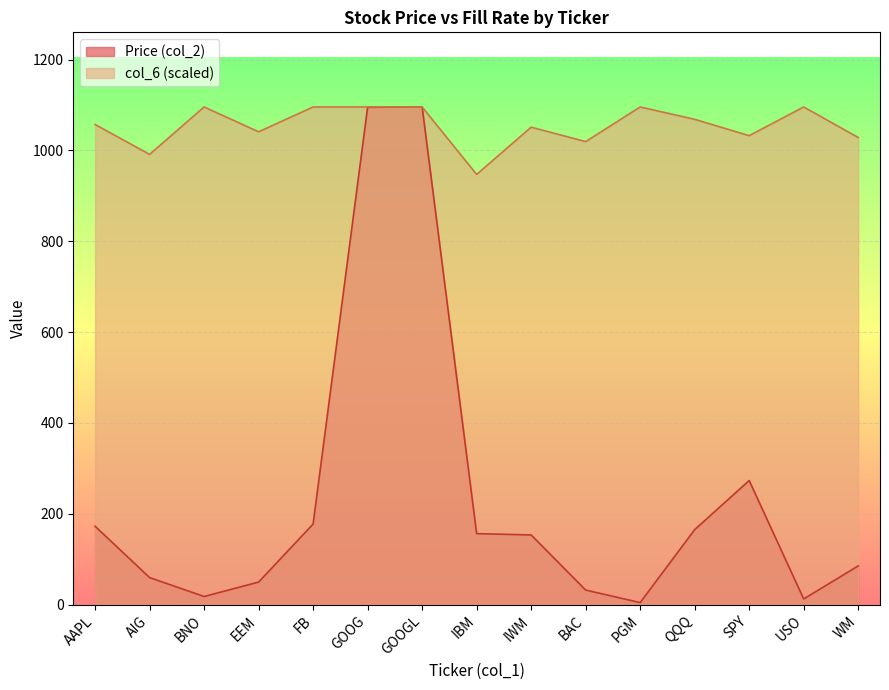

List the series in order of their peak value, lowest first.

Price (col_2), col_6